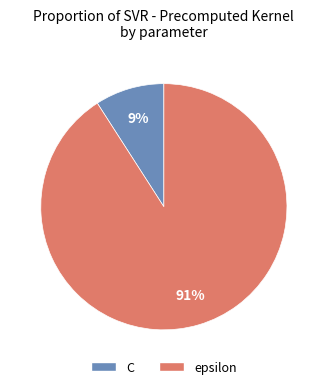

Rank the categories by value from lowest to highest.

C, epsilon